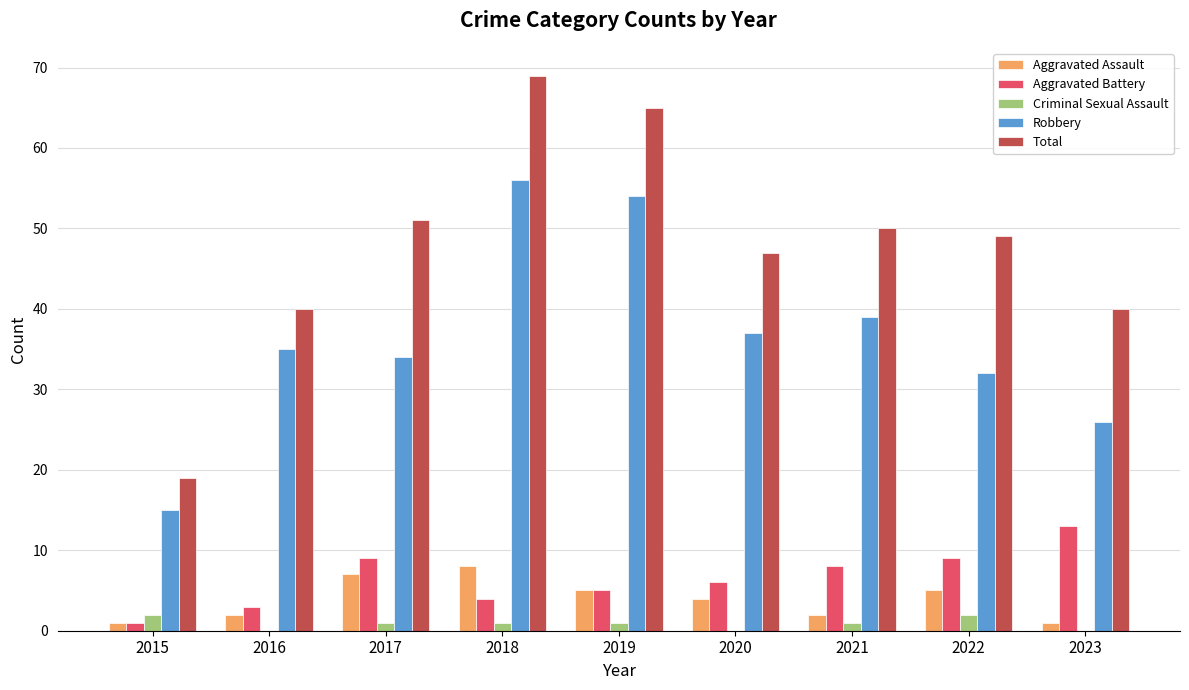

What is the maximum value for Aggravated Assault?

8